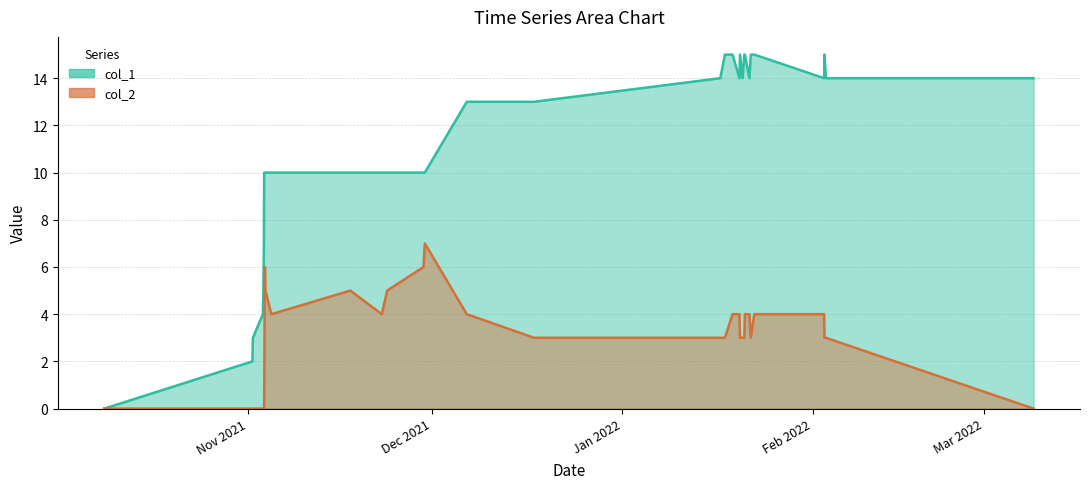

List the series in order of their peak value, lowest first.

col_2, col_1